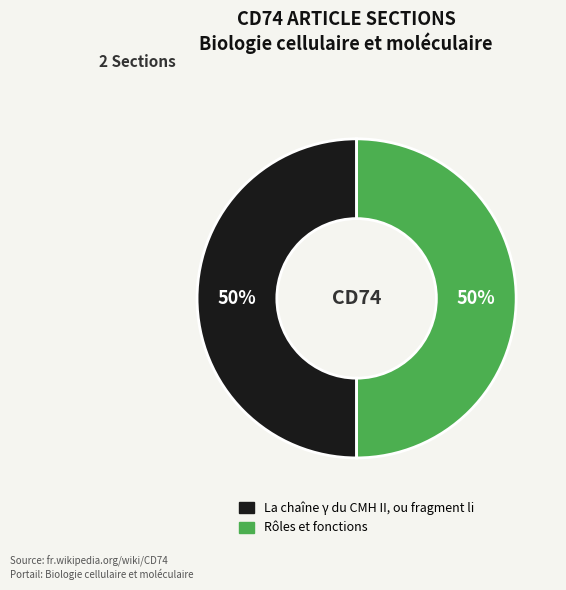

How many segments does this pie chart have?

2